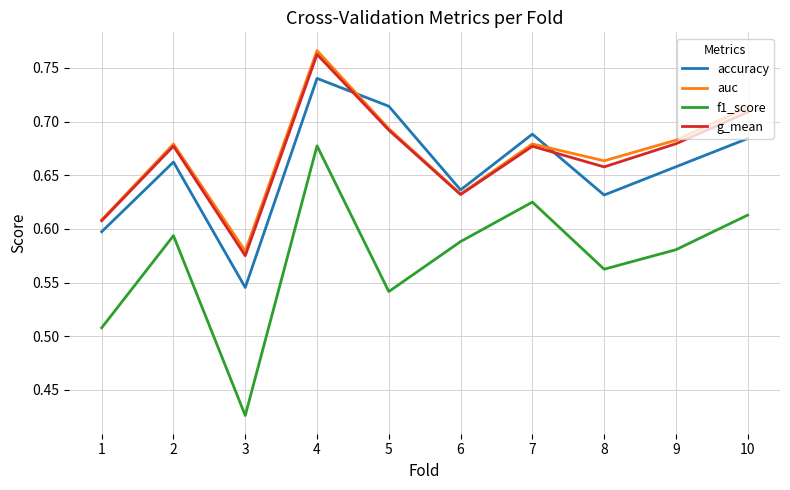

Which series has the largest range (max minus min)?

f1_score